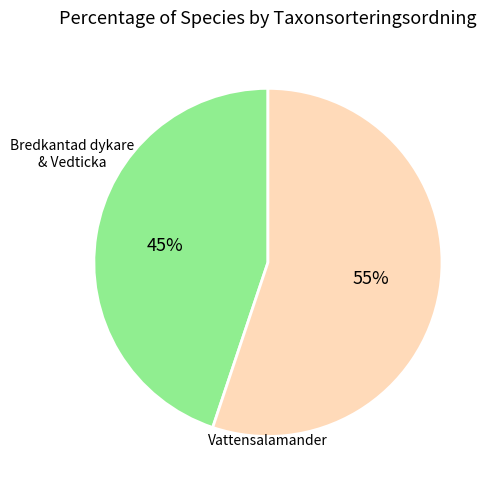

To the nearest percent, what portion does Bredkantad dykare & Vedticka represent?

45%